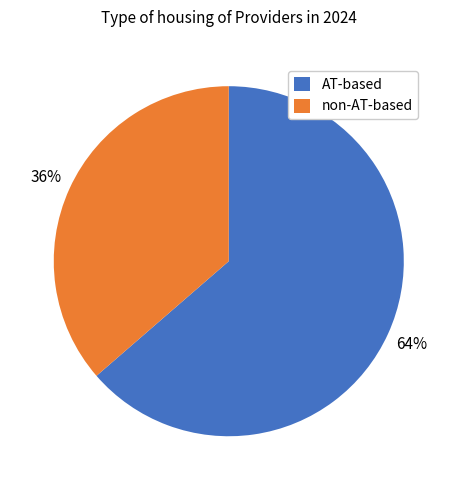

To the nearest percent, what portion does AT-based represent?

64%